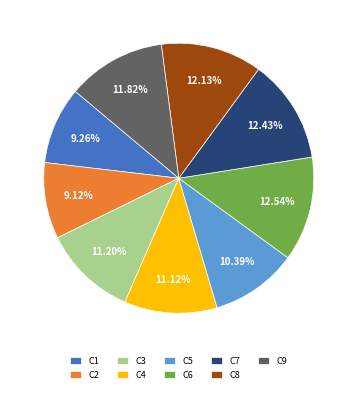

Is C8 the majority of the pie?

No